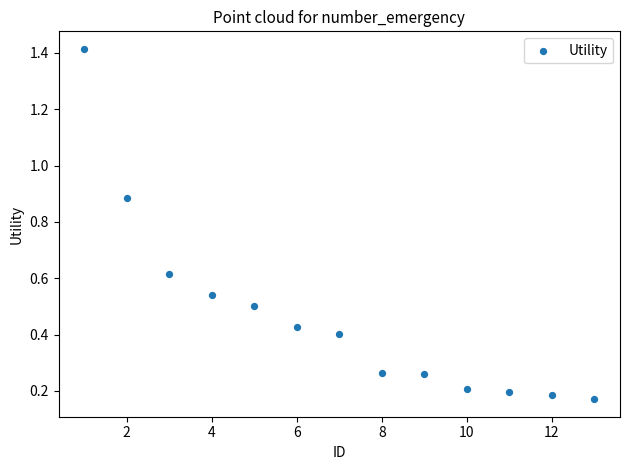

What is the range of X values (max minus min)?

12.0